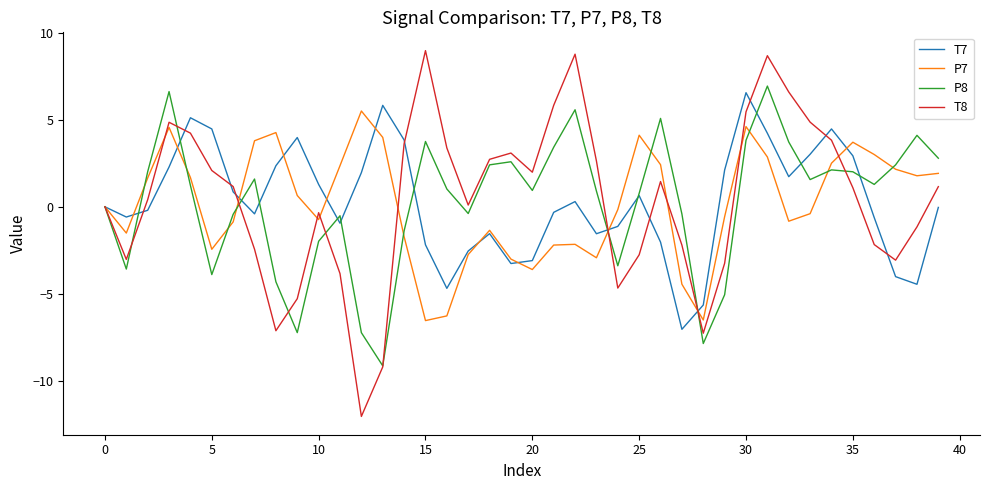

Which series has the largest range (max minus min)?

T8